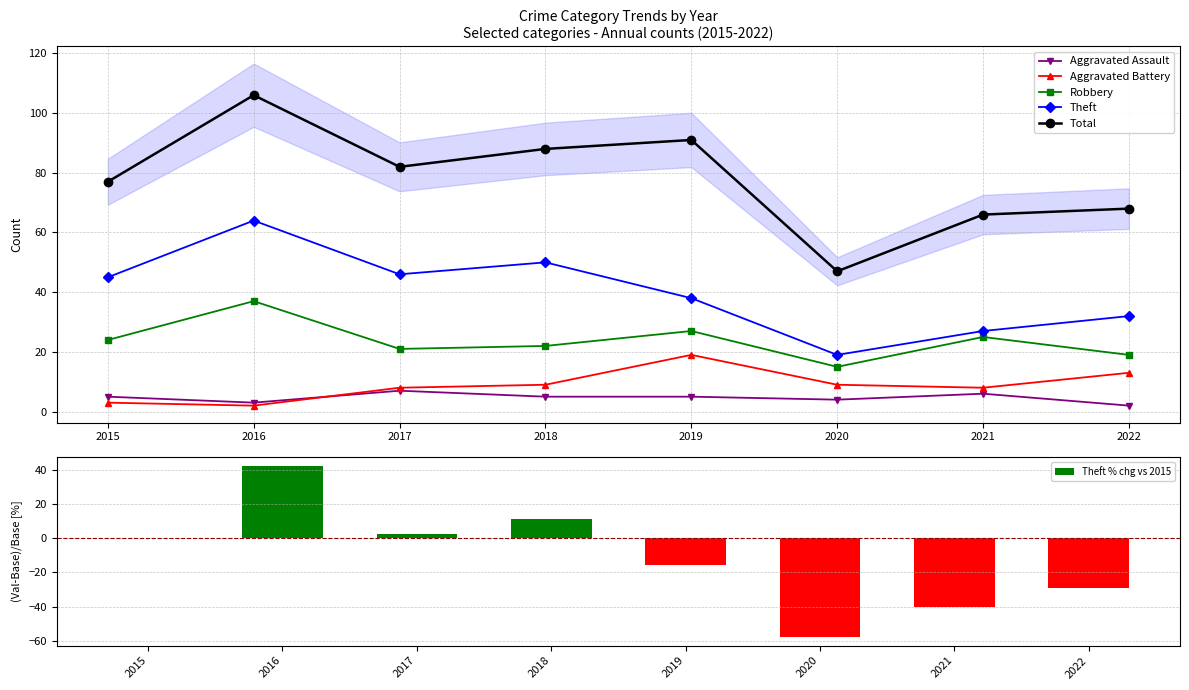

Reading left to right, transcribe all the data shown in this chart.

Aggravated Assault: 2015=5.0	2016=3.0	2017=7.0	2018=5.0	2019=5.0	2020=4.0	2021=6.0	2022=2.0
Aggravated Battery: 2015=3.0	2016=2.0	2017=8.0	2018=9.0	2019=19.0	2020=9.0	2021=8.0	2022=13.0
Robbery: 2015=24.0	2016=37.0	2017=21.0	2018=22.0	2019=27.0	2020=15.0	2021=25.0	2022=19.0
Theft: 2015=45.0	2016=64.0	2017=46.0	2018=50.0	2019=38.0	2020=19.0	2021=27.0	2022=32.0
Total: 2015=77.0	2016=106.0	2017=82.0	2018=88.0	2019=91.0	2020=47.0	2021=66.0	2022=68.0
Theft % chg vs 2015: 2015=0.0	2016=42.2	2017=2.2	2018=11.1	2019=-15.6	2020=-57.8	2021=-40.0	2022=-28.9